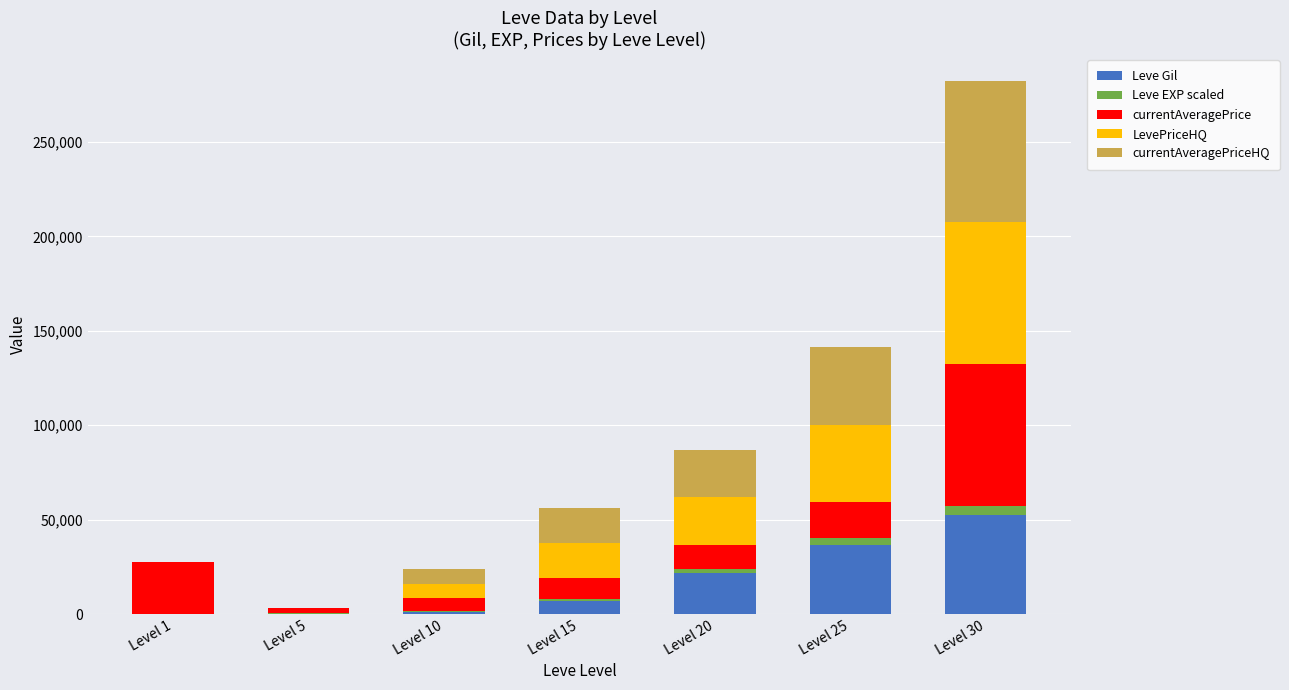

At which category is the sum across all series the highest?

Level 30